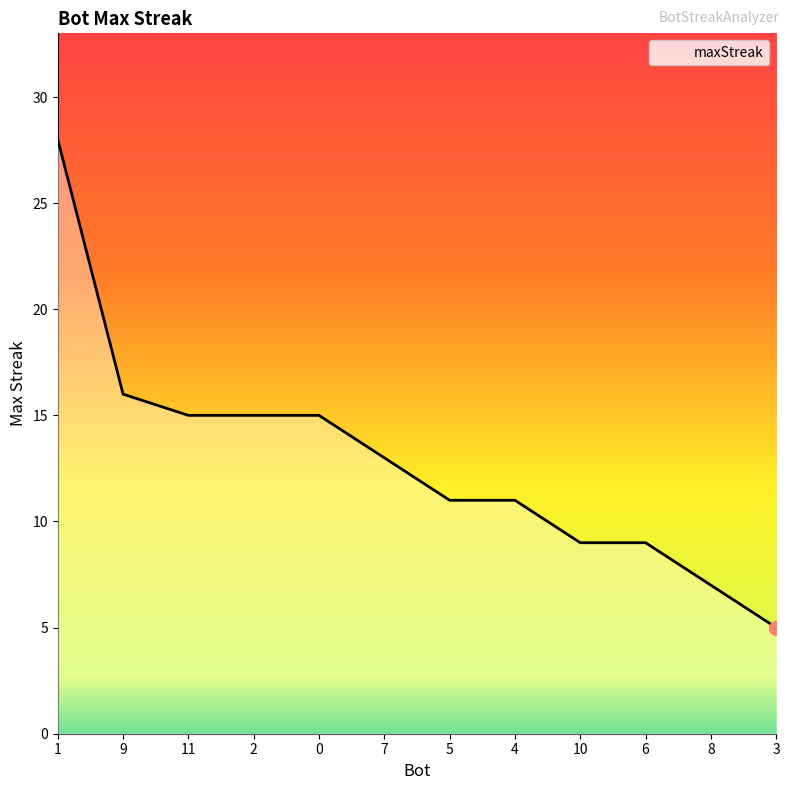

Count the number of data series in this chart.

1